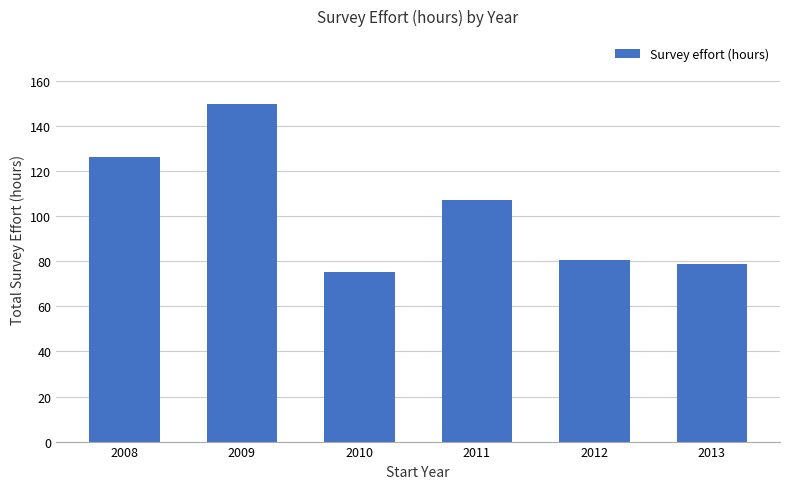

Reading left to right, list all the values displayed in this chart.

126.3	150.0	75.1	107.1	80.5	78.9